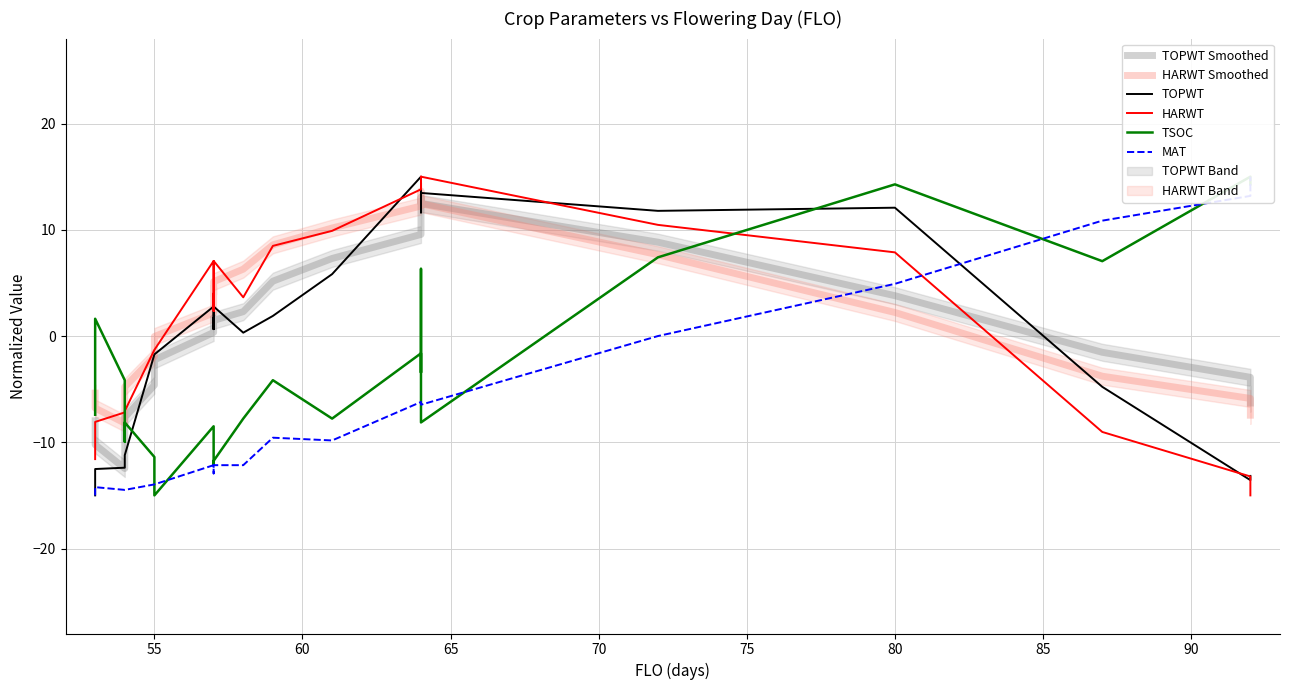

How many interior local valleys does the TOPWT Smoothed series have?

2